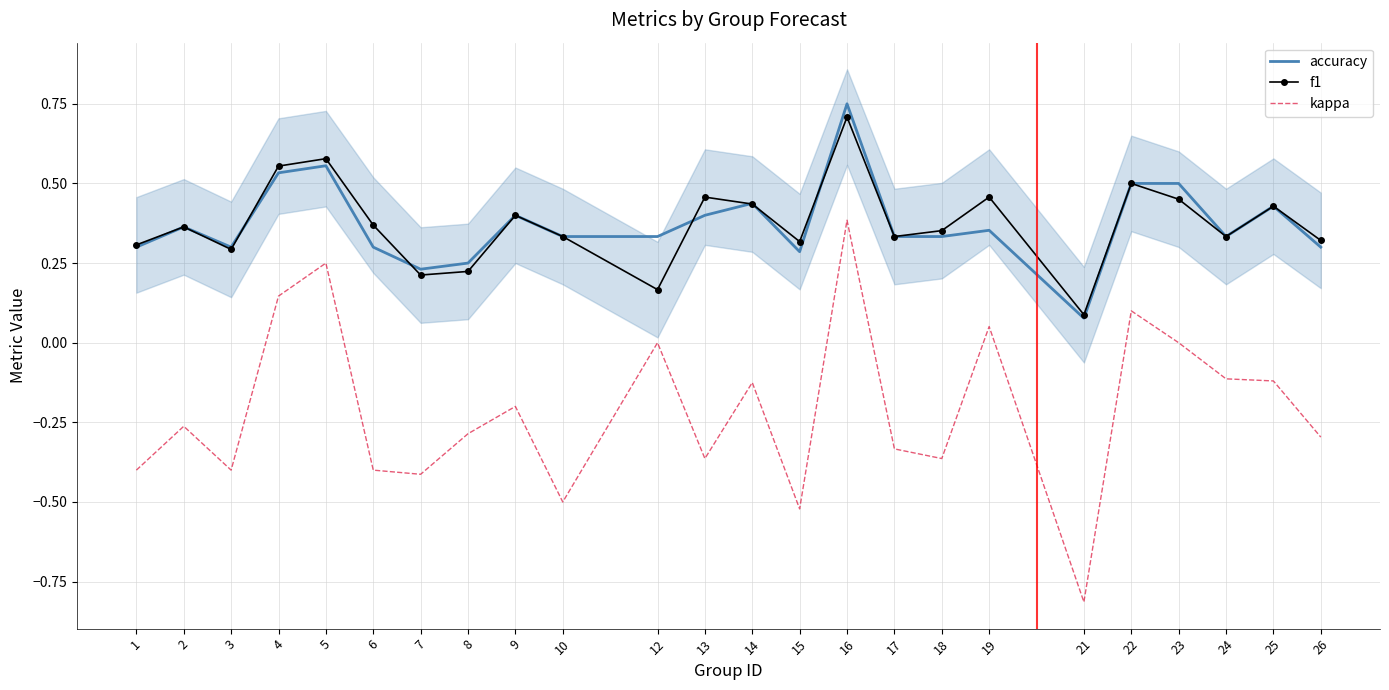

In accuracy, how many points are lower than both neighbors (excluding endpoints)?

5